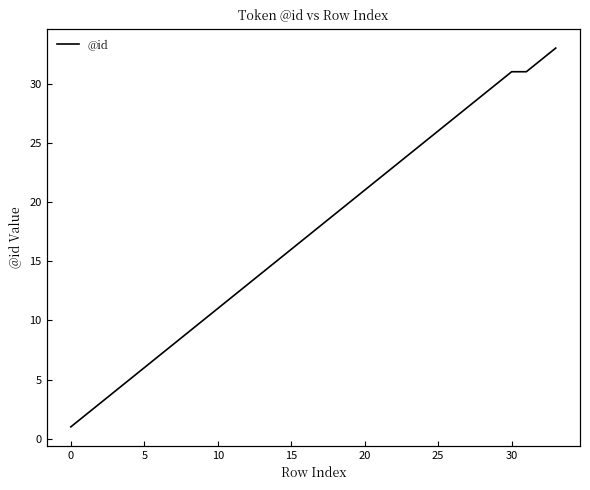

How many data points are less than 18?

17